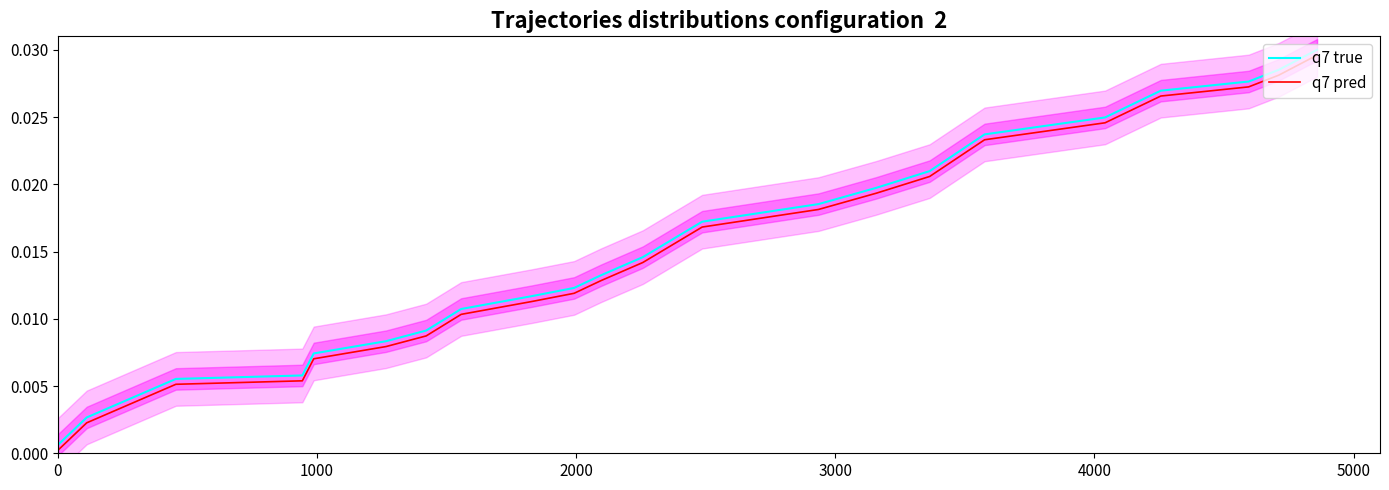

True or false: q7 pred and q7 true intersect in this chart.

False